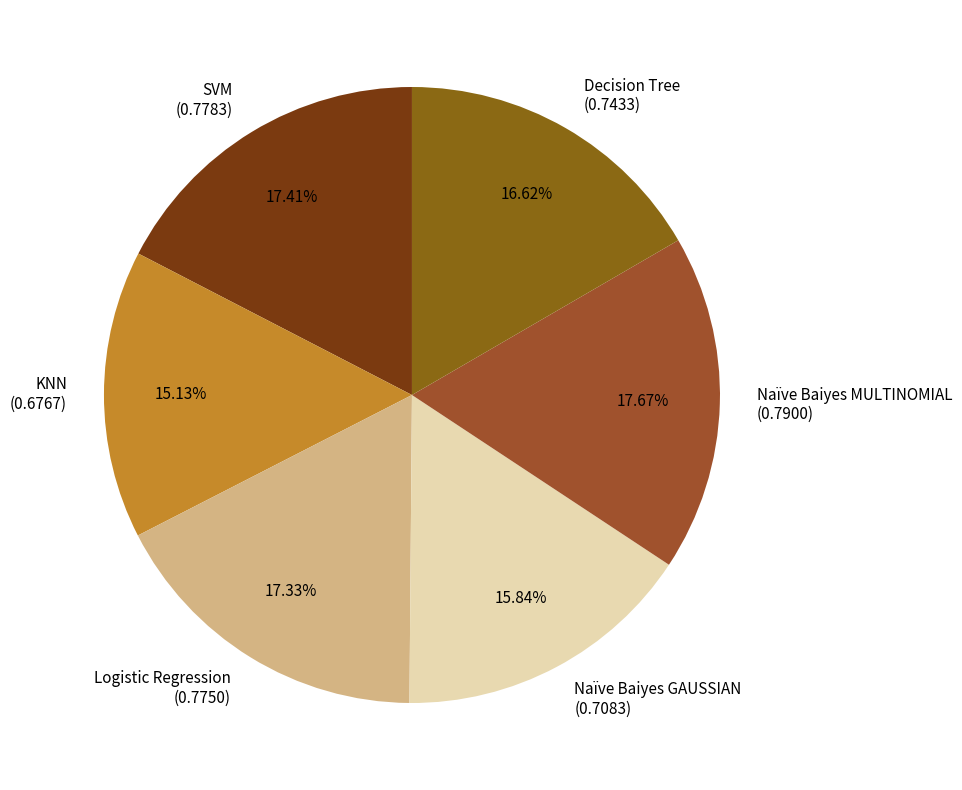

To the nearest percent, what portion does Naïve Baiyes GAUSSIAN represent?

16%